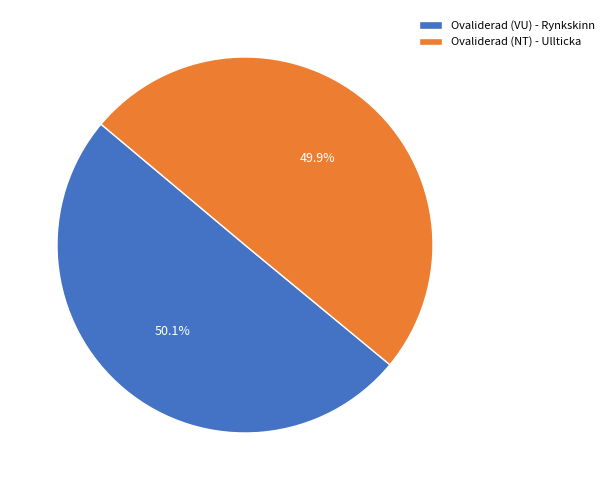

Count the number of slices in the pie.

2